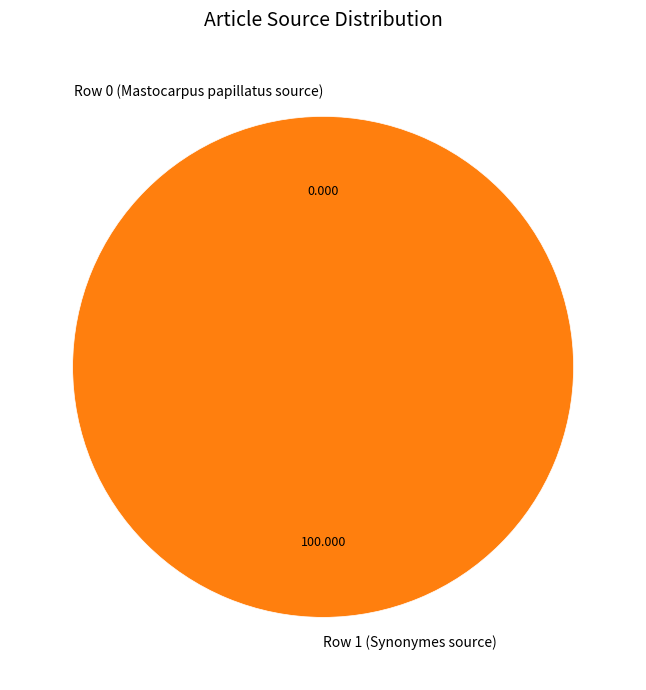

Does any single category account for the majority?

Yes